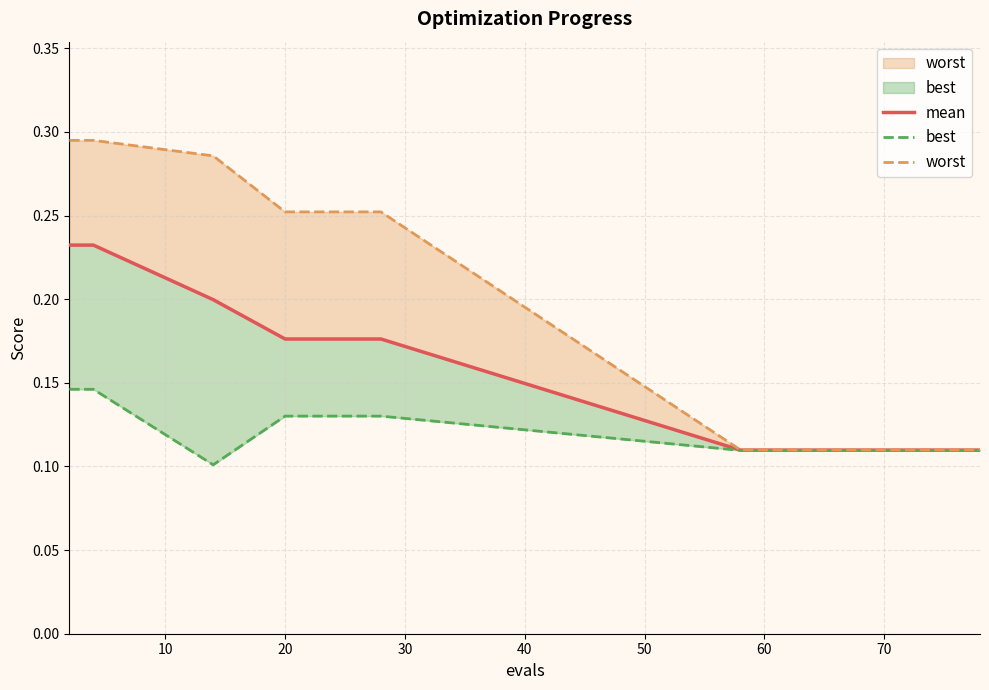

Which series has the widest spread of values?

worst